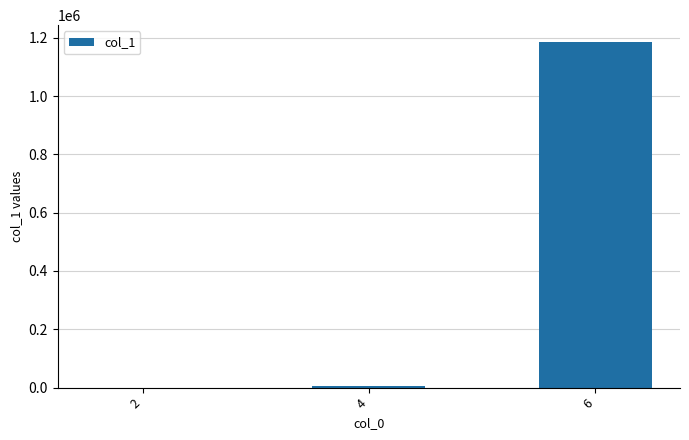

How many distinct data groups are displayed?

1